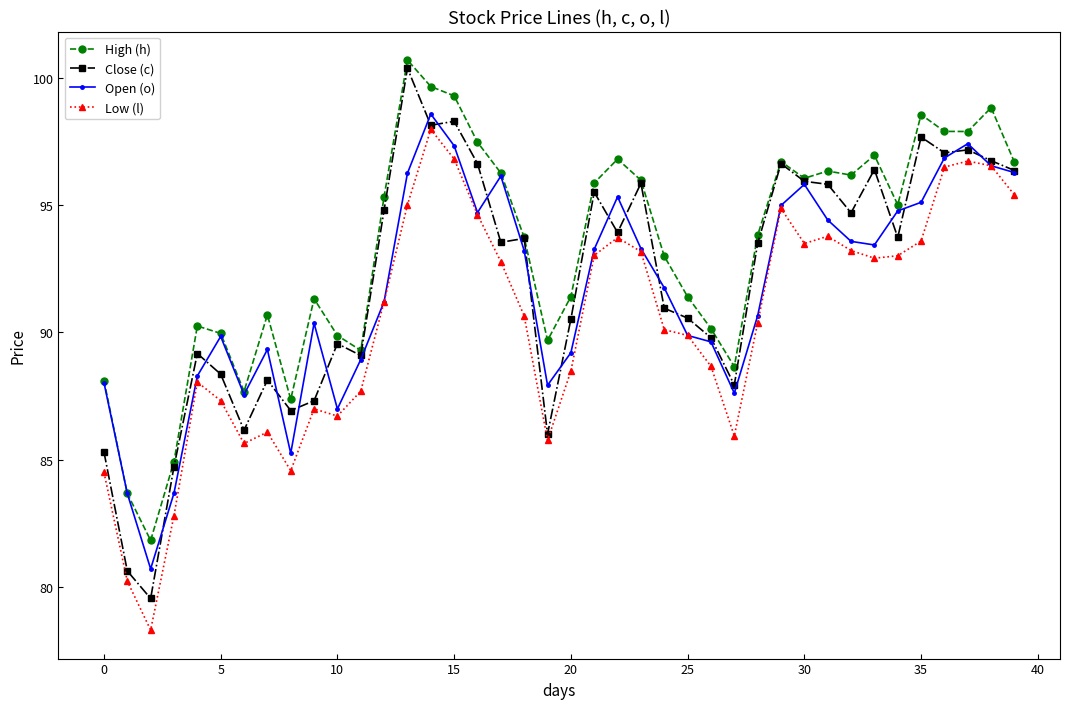

What is the highest value of the Open (o) series?

98.6